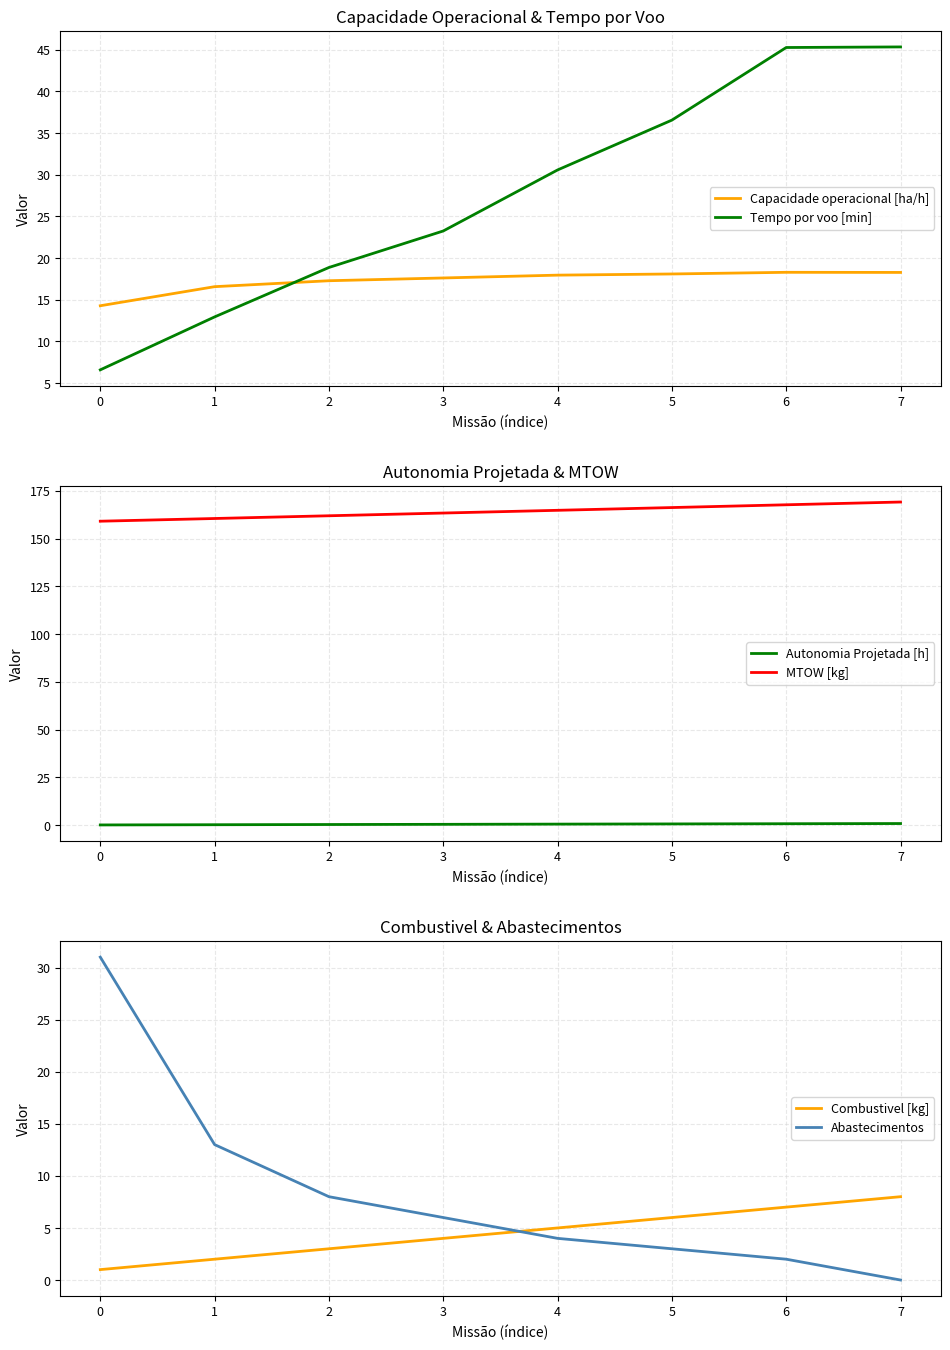

True or false: Tempo por voo [min] has a value of 18.9 at 2.

True